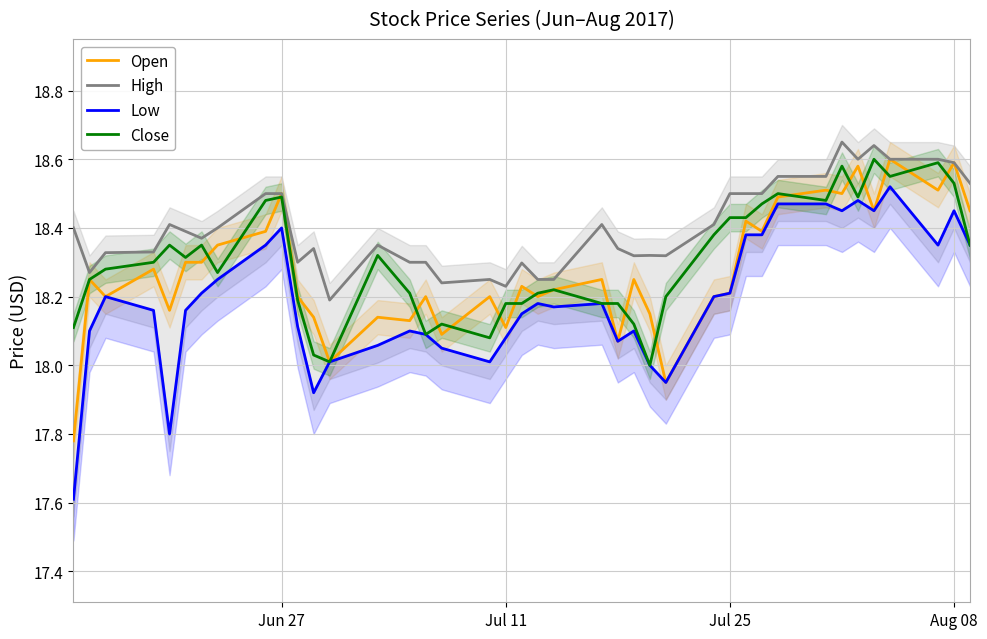

In Low, how many points are higher than both neighbors (excluding endpoints)?

9